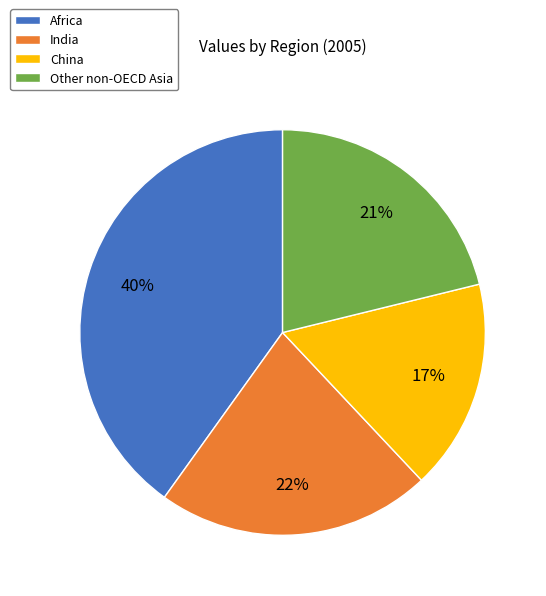

Rank the categories by value from highest to lowest.

Africa, India, Other non-OECD Asia, China